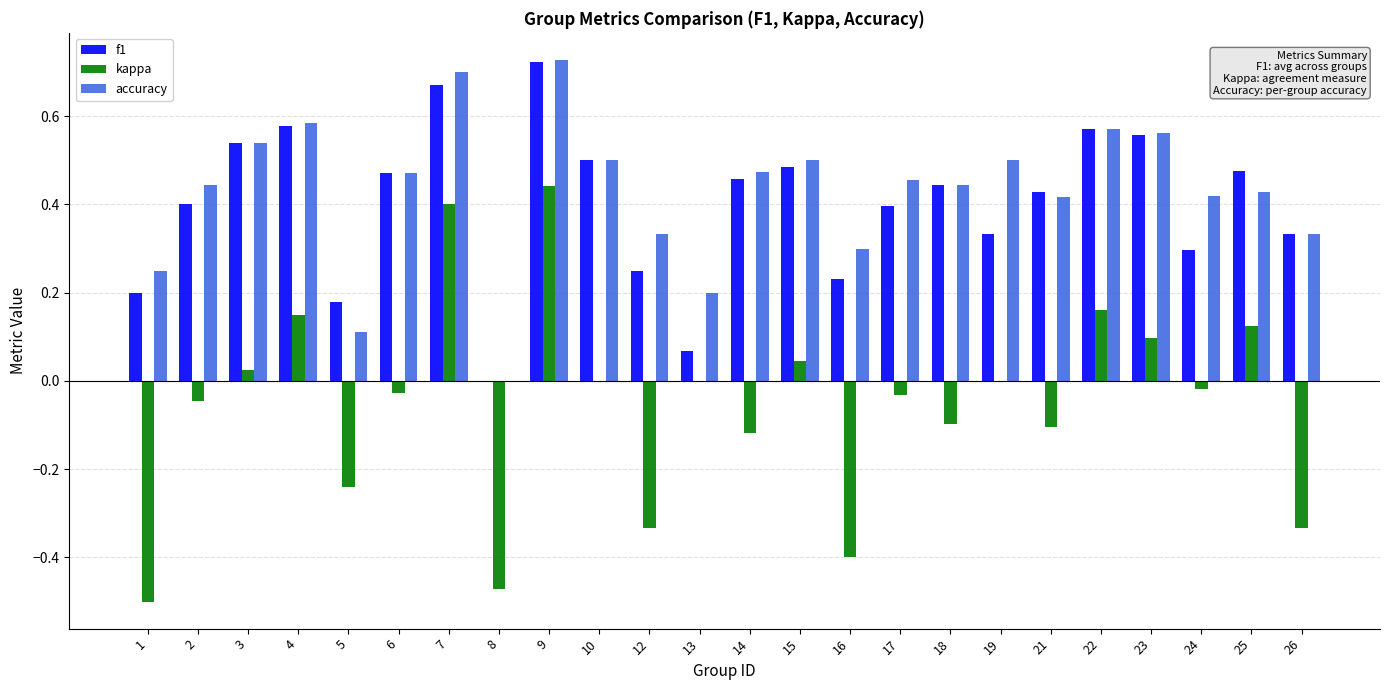

What are all the series names shown in the legend?

f1, kappa, accuracy